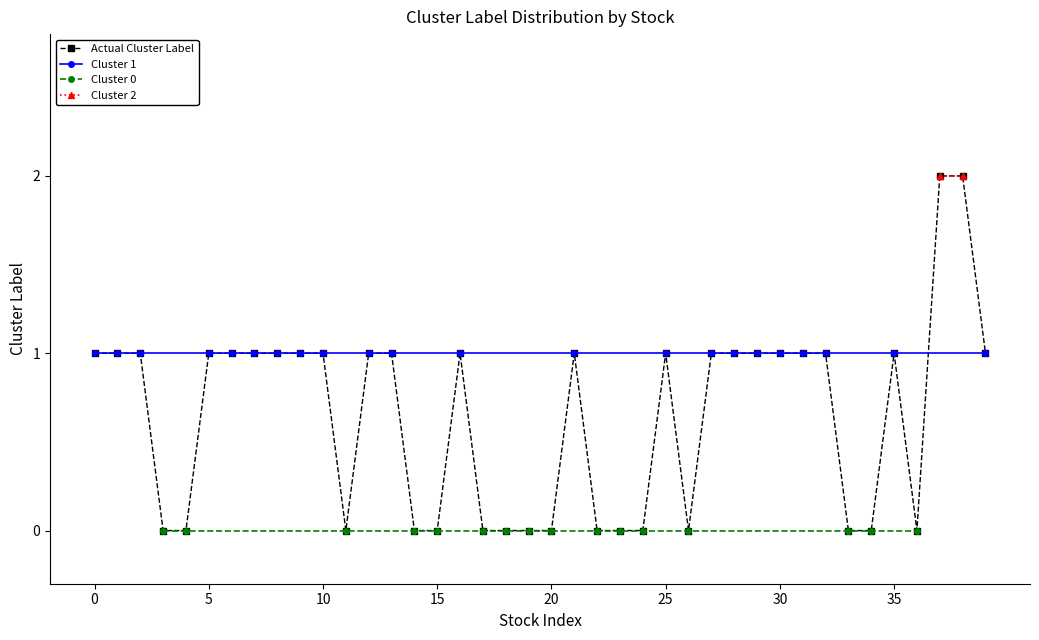

True or false: Cluster 2 and Cluster 0 intersect in this chart.

False